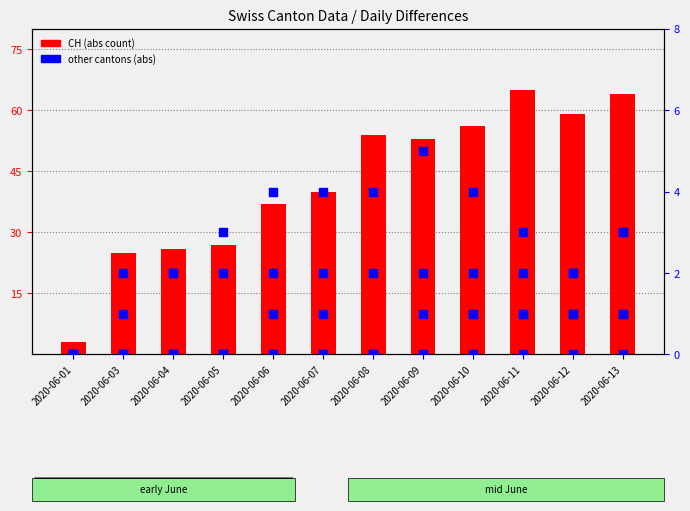

Which series contains the lowest Y value?

other cantons (abs)